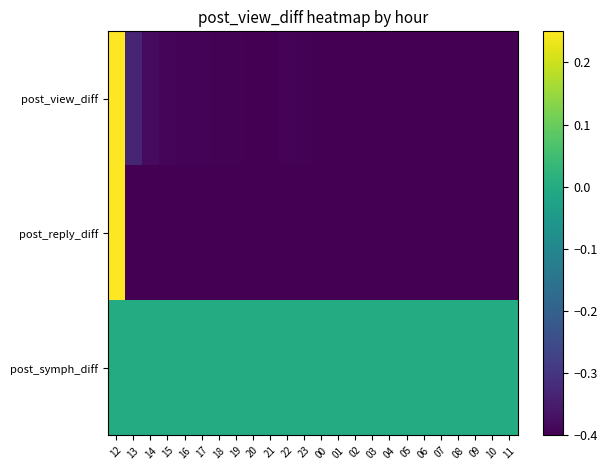

At 15, list the series in order from largest to smallest.

post_symph_diff, post_view_diff, post_reply_diff